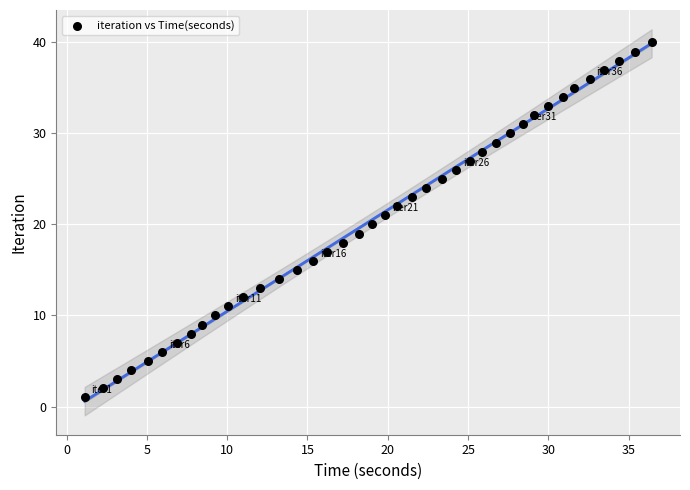

What is the range of Y values (max minus min)?

39